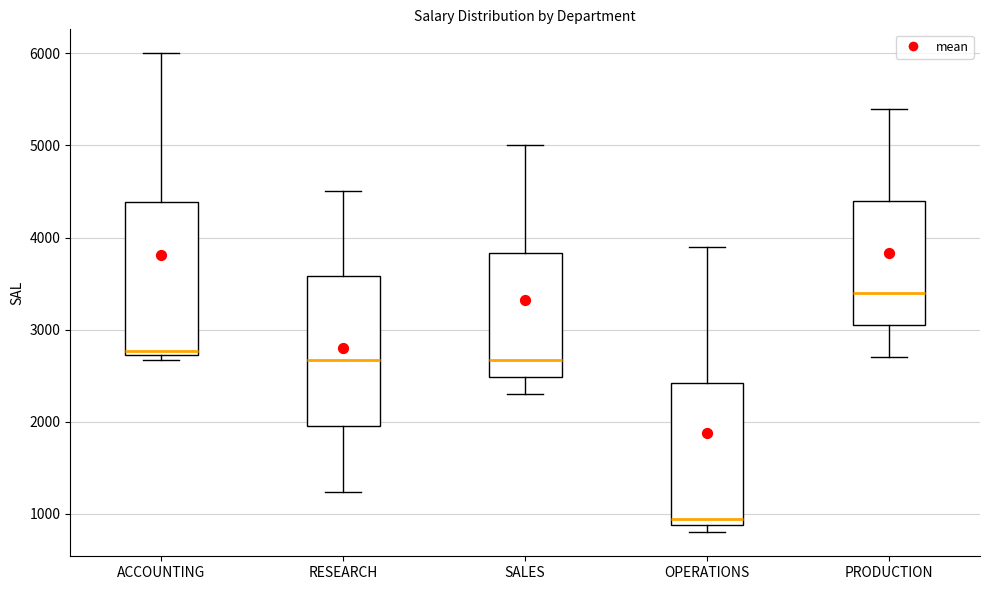

Reading left to right, read every box against the y-axis: the position of its median line, the range the box covers, and the ends of its whiskers. The values are not printed on the chart, so give them approximately, as read against the axis.

ACCOUNTING: median 2800, box 2700 to 4400, whiskers 2700 (just below the box's lower edge) to 6000
RESEARCH: median 2700, box 2000 to 3600, whiskers 1200 to 4500
SALES: median 2700, box 2500 to 3800, whiskers 2300 to 5000
OPERATIONS: median 1000, box 900 to 2400, whiskers 800 to 3900
PRODUCTION: median 3400, box 3100 to 4400, whiskers 2700 to 5400